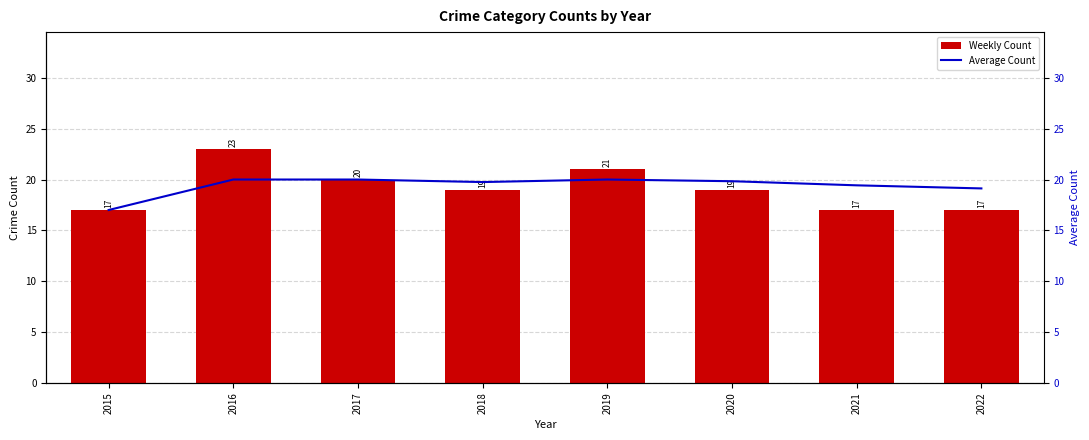

At which label is Average Count closest to 18?

2015